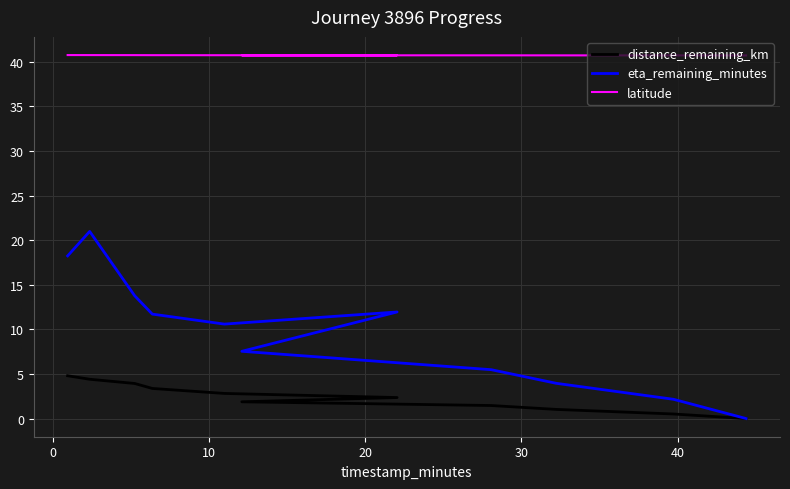

Which series has the largest total across all categories?

latitude